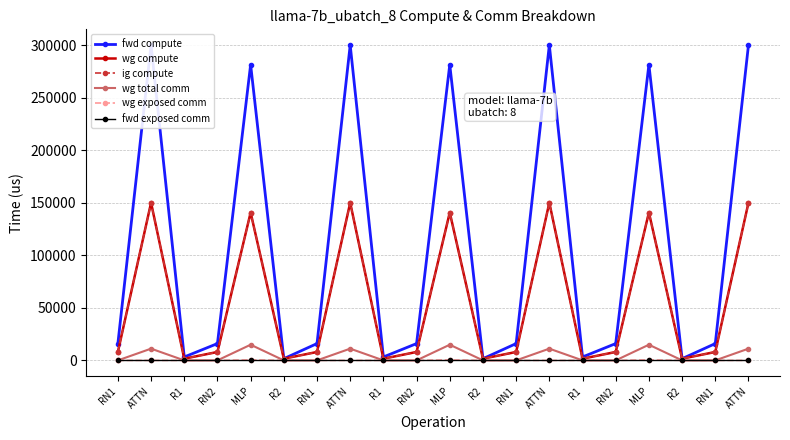

The ig compute series shows 50802.2 at MLP. True or false?

False